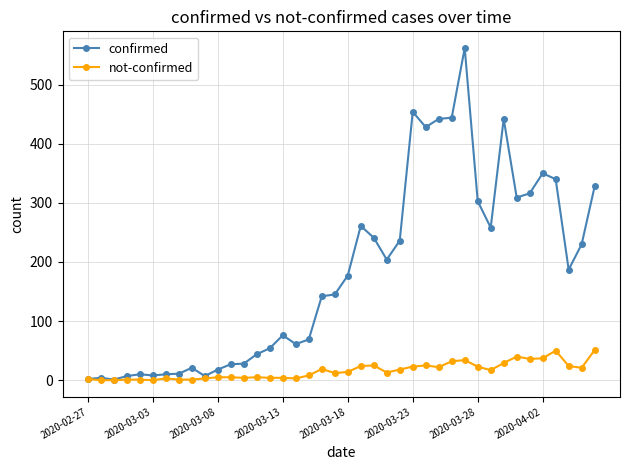

Does the chart have visible grid lines?

Yes